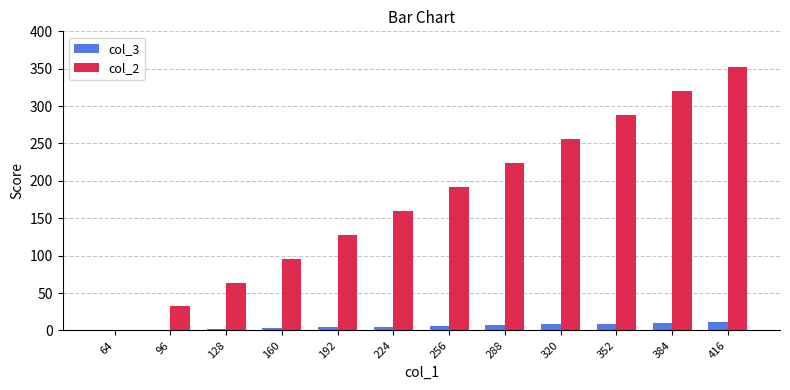

Which label corresponds to the largest value in the chart?

416